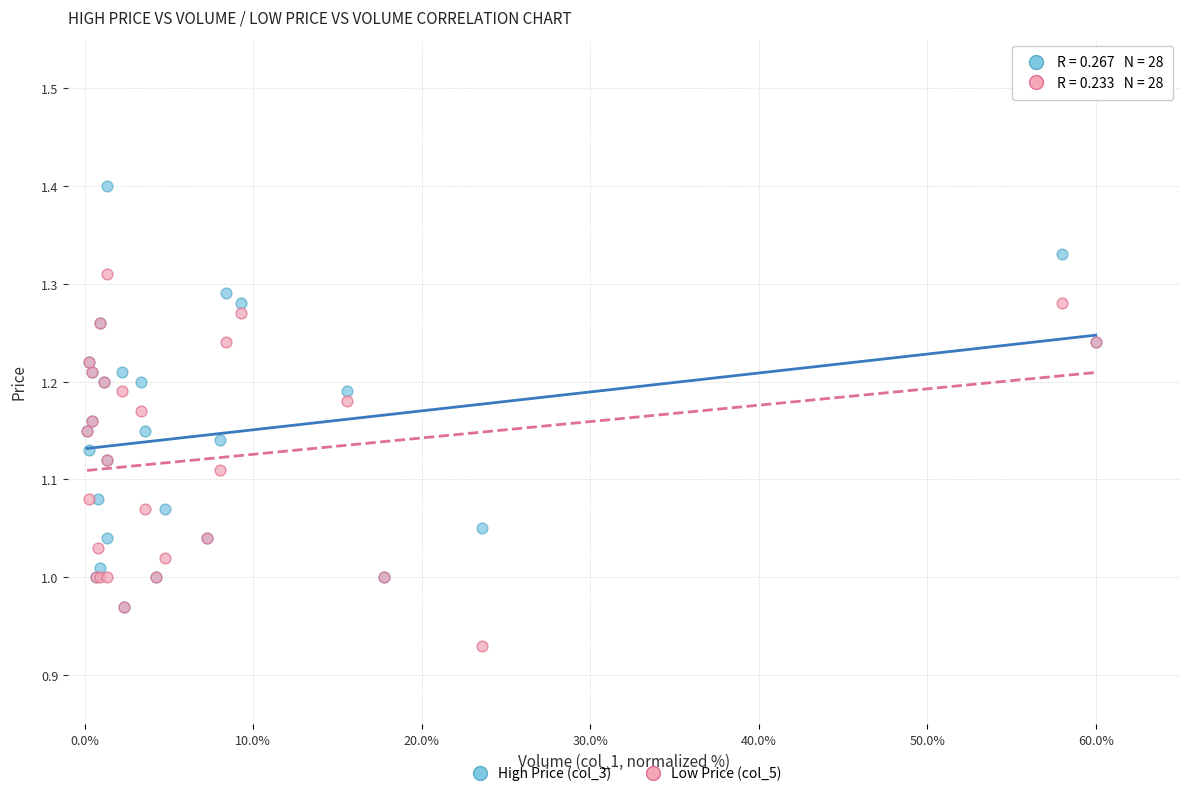

What are all the series names shown in the legend?

High Price (col_3), Low Price (col_5)